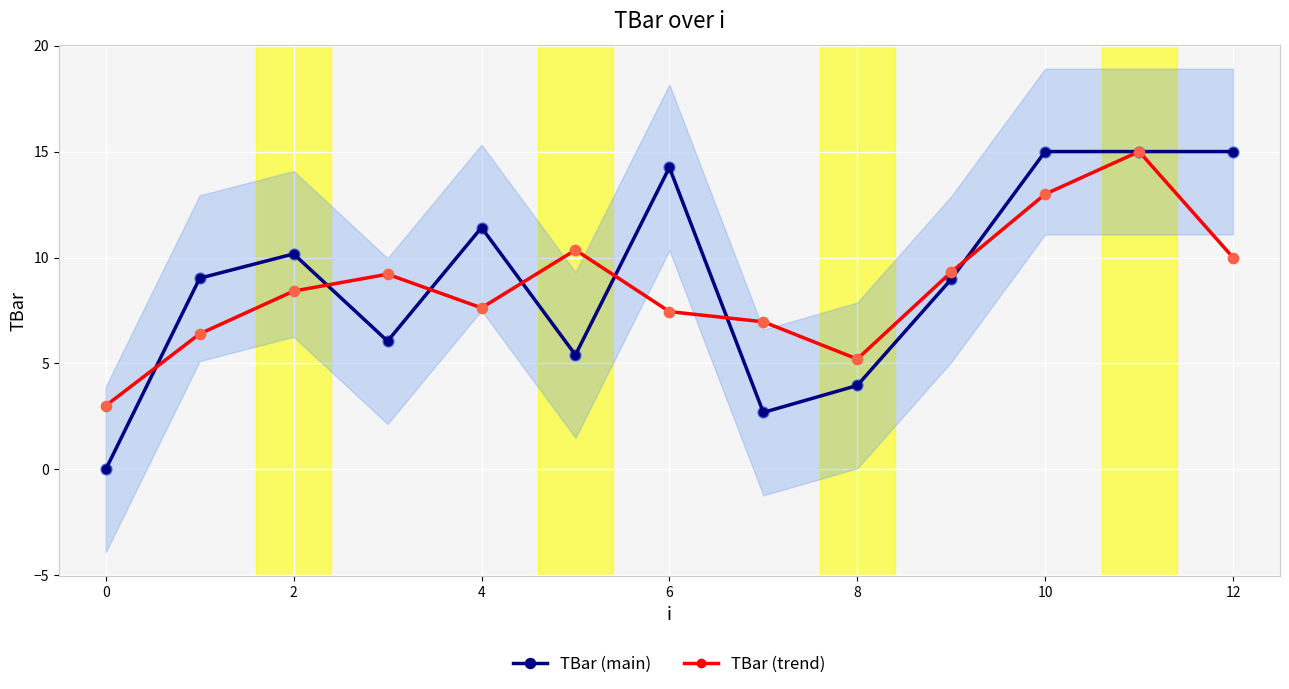

Is the value of TBar (main) at 0 greater than the value of TBar (trend) at 2?

No